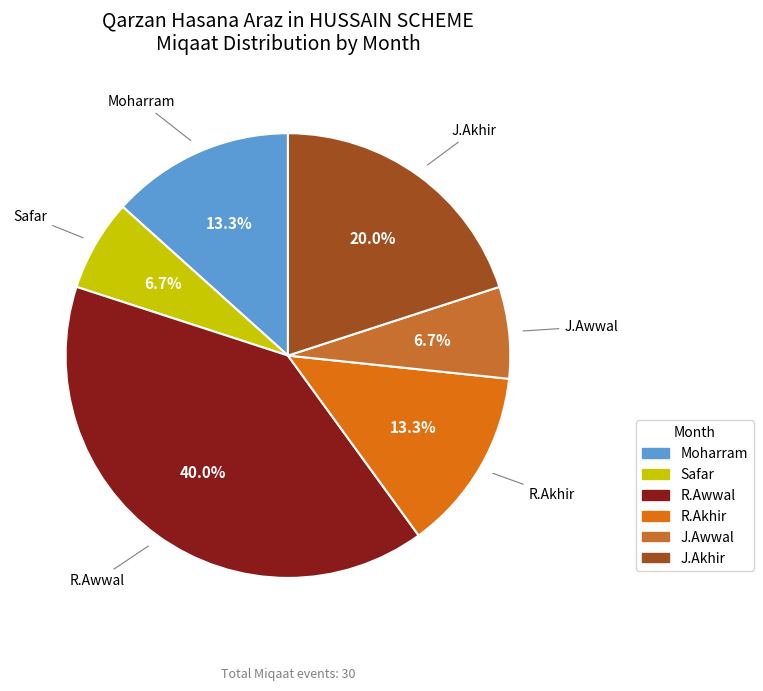

To the nearest percent, what portion does R.Akhir represent?

13%